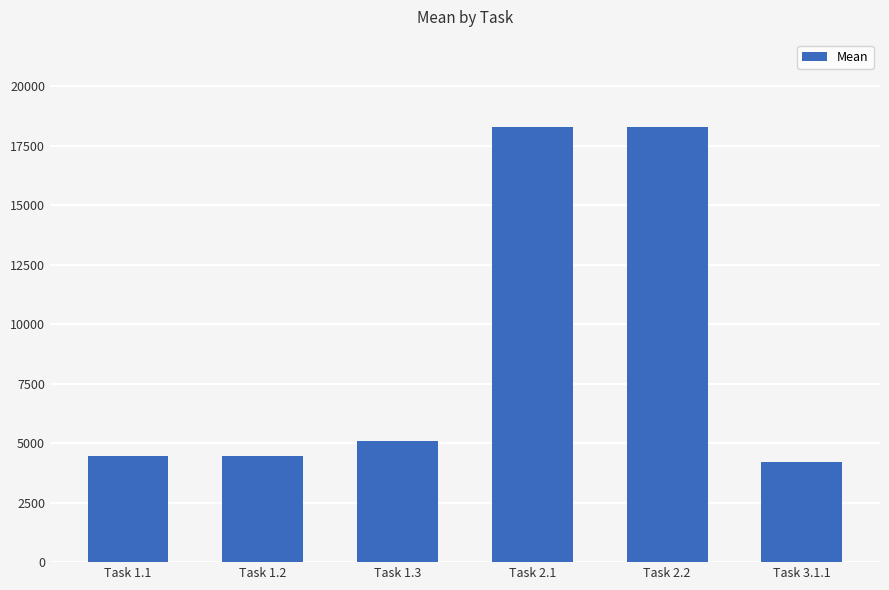

What is the approximate value at Task 2.1?

18290.6